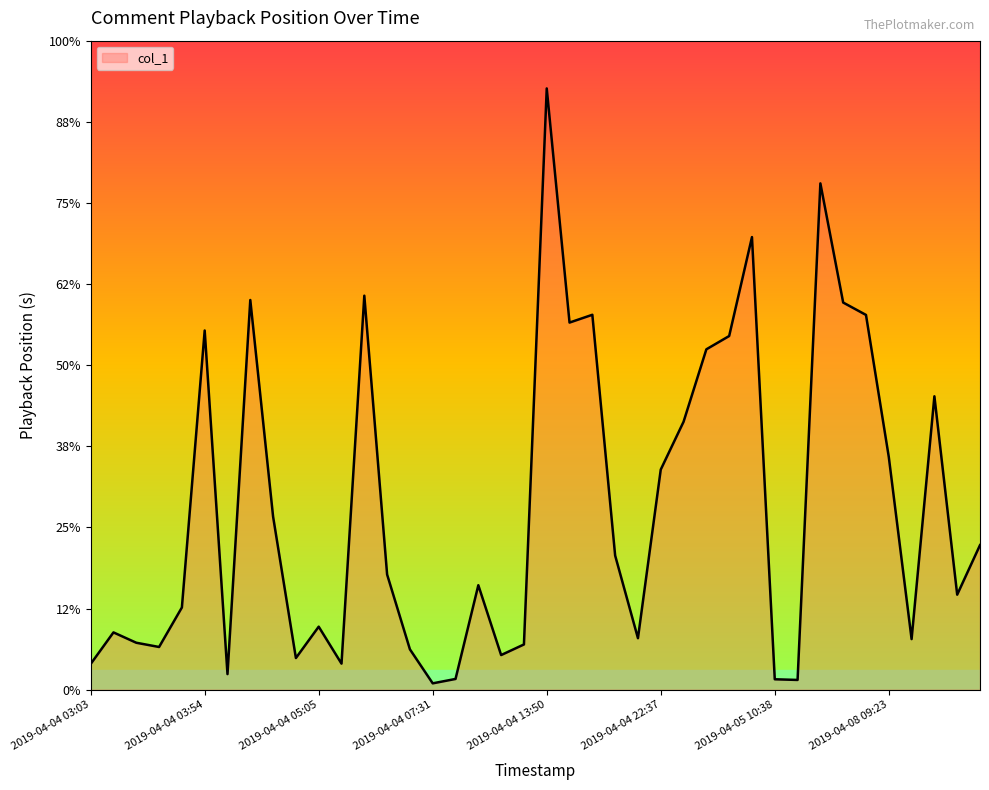

Is this an area chart (filled region under the line)?

Yes